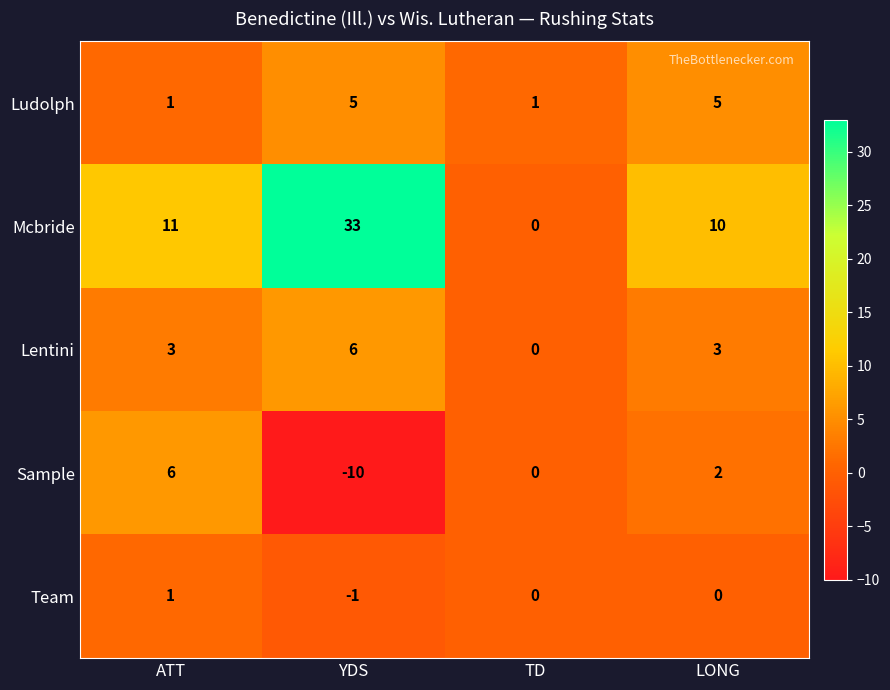

How many values in Lentini are above zero?

3